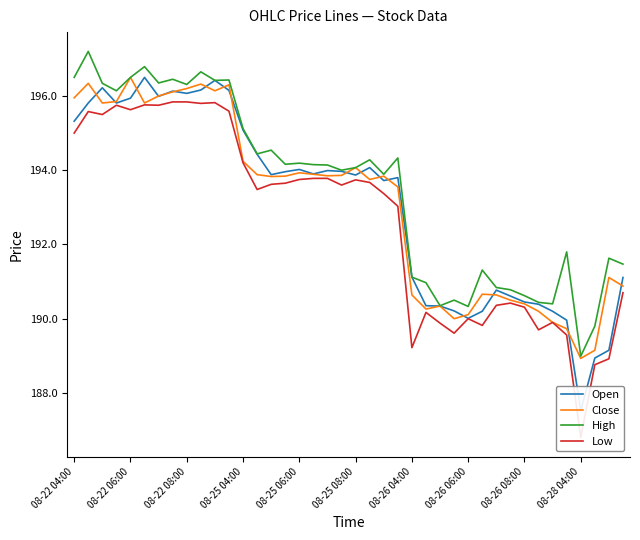

Does the chart have visible grid lines?

No